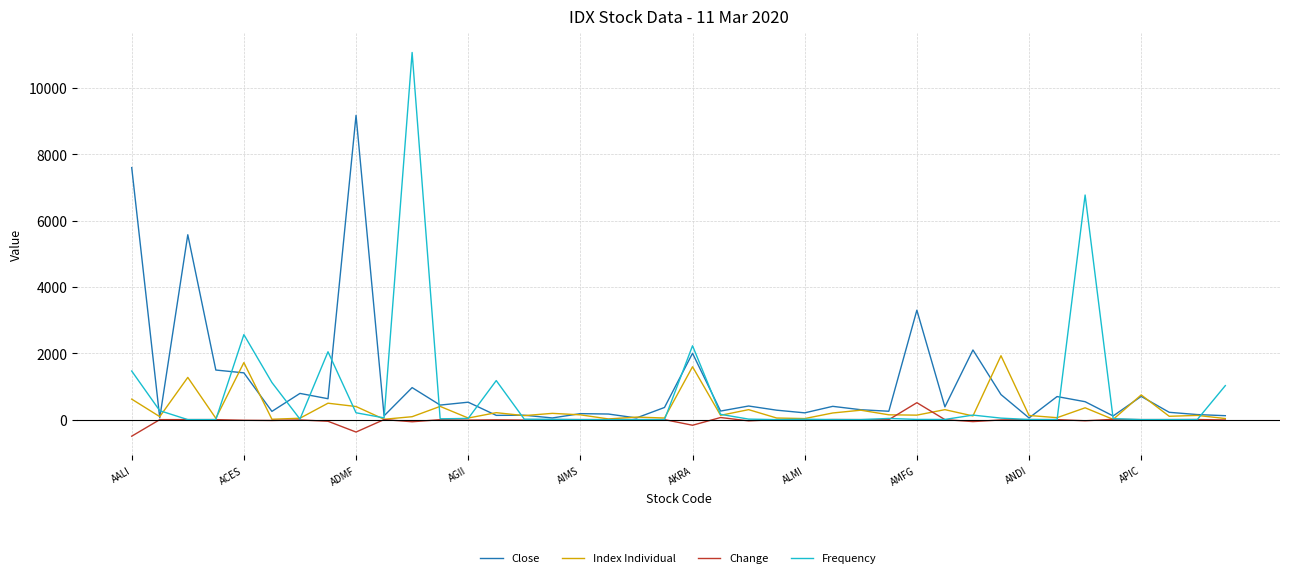

What is the maximum value for Change?

510.0